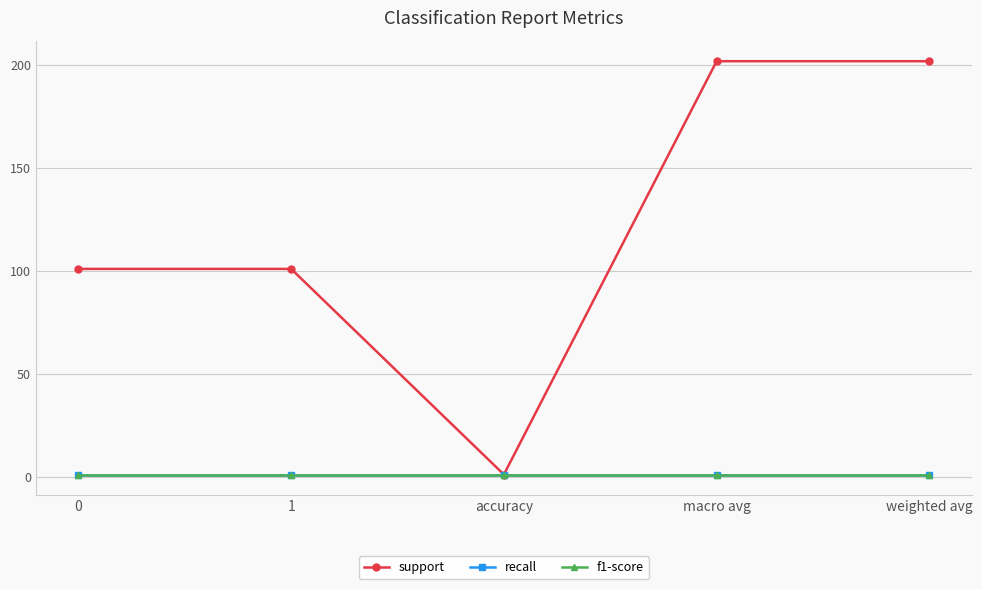

What is the spread (max minus min) of values at weighted avg?

201